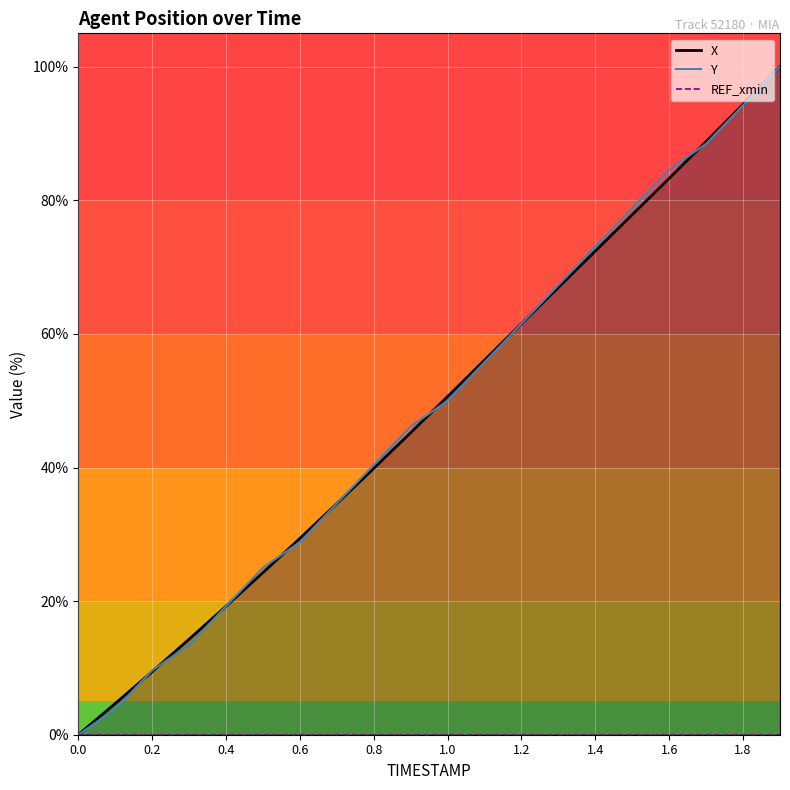

What is the difference between the second highest and minimum values in the Y series?

94.2